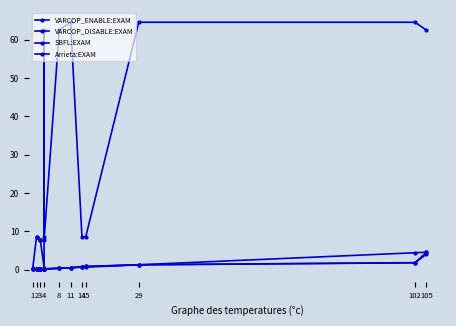

What are all the series names shown in the legend?

VARCOP_ENABLE:EXAM, VARCOP_DISABLE:EXAM, SBFL:EXAM, Arrieta:EXAM